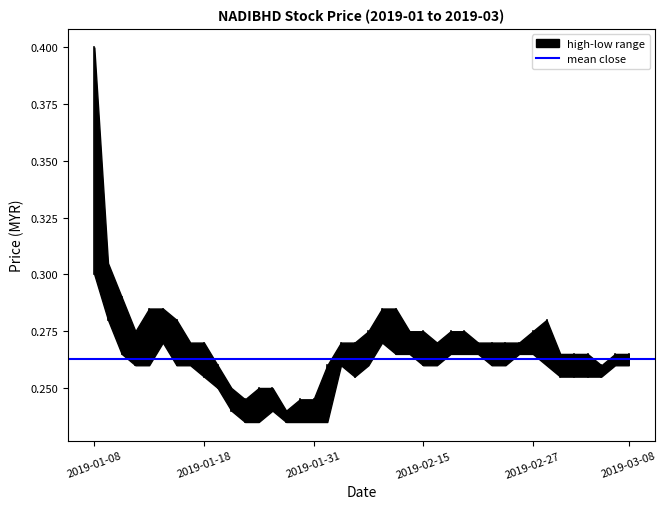

The value of close at 2019-01-14 is 0.4. True or false?

False